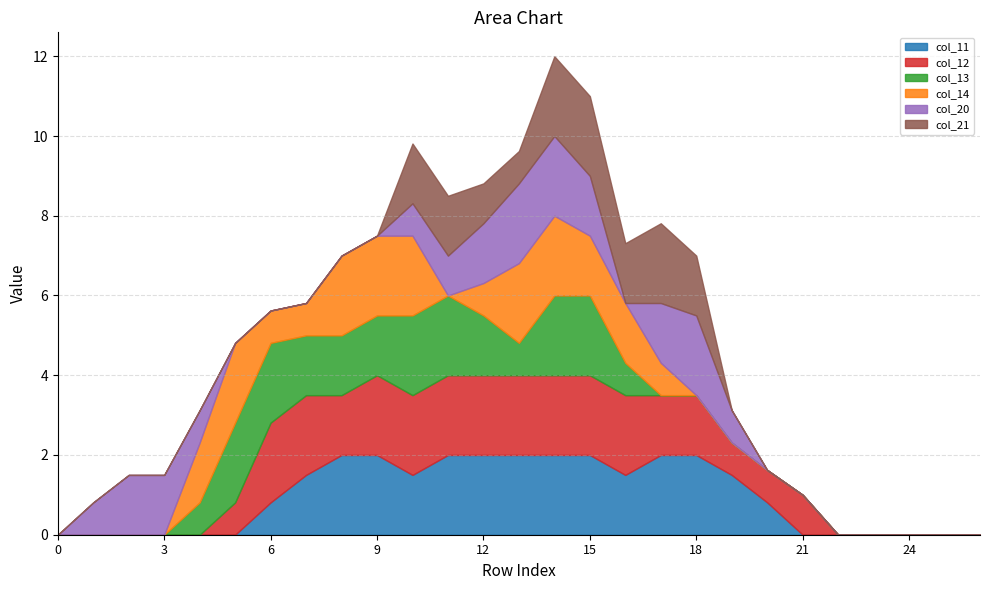

What is the sum of all col_12 values?

27.9